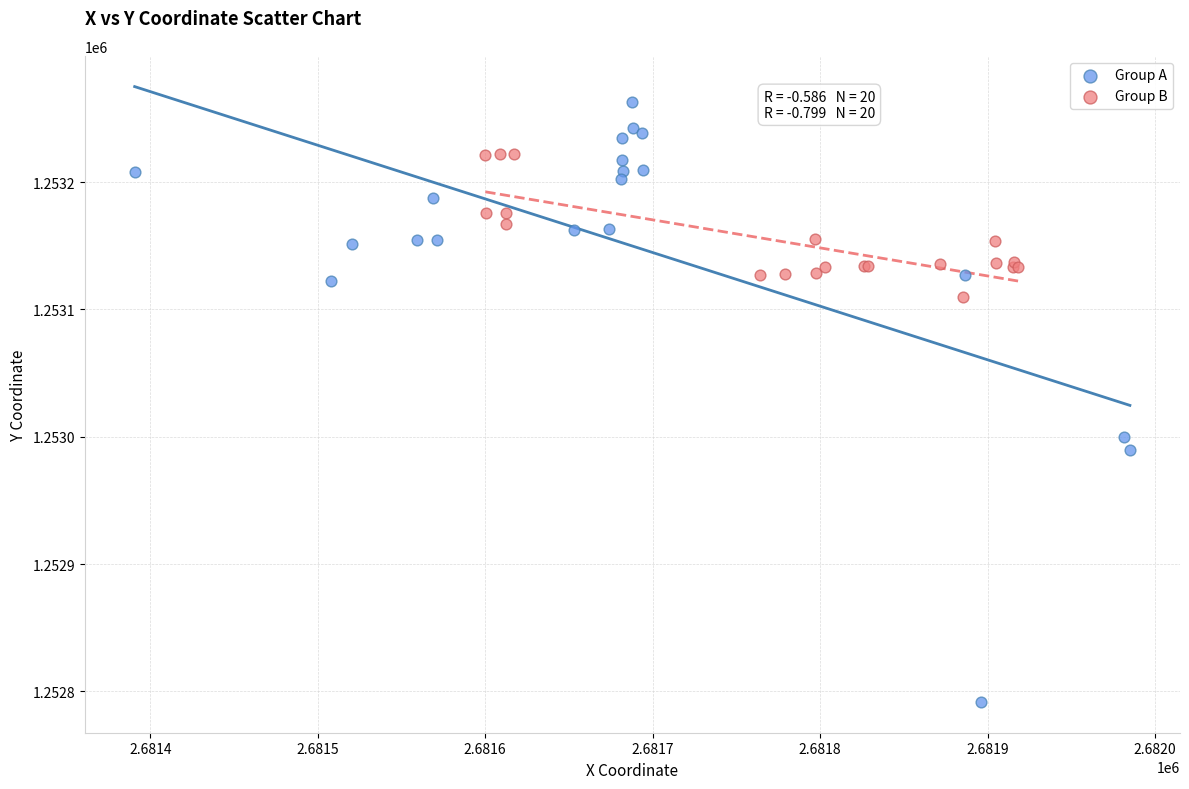

Which series has the widest spread of Y values?

Group A